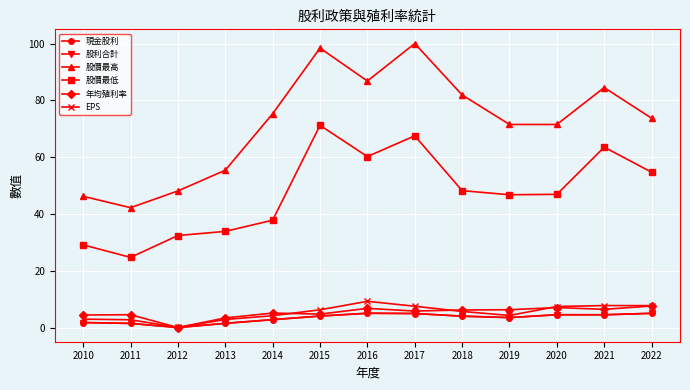

Does the chart have visible grid lines?

Yes